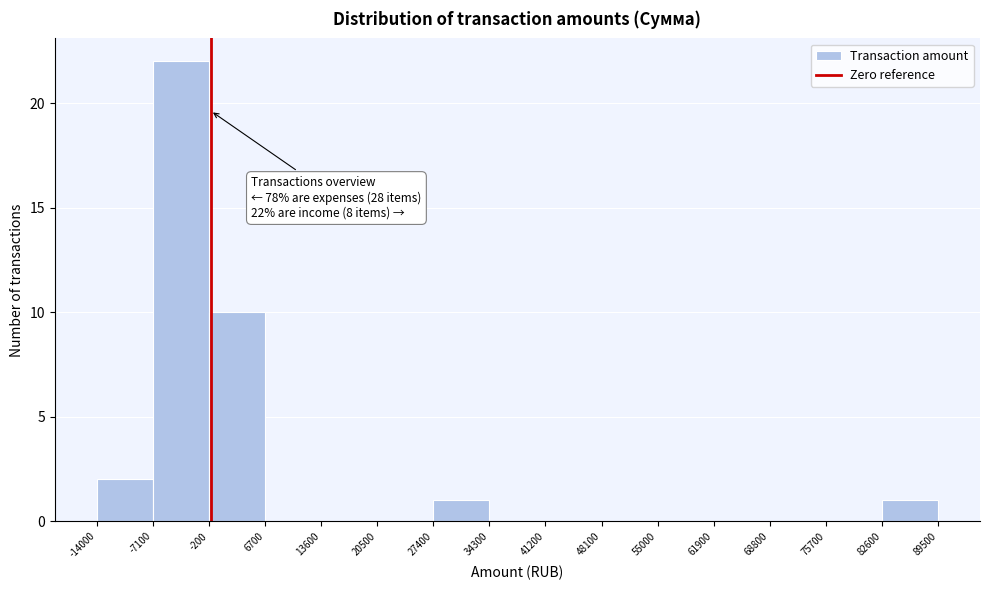

Which range on the x-axis has the tallest bar?

-7100 to -200